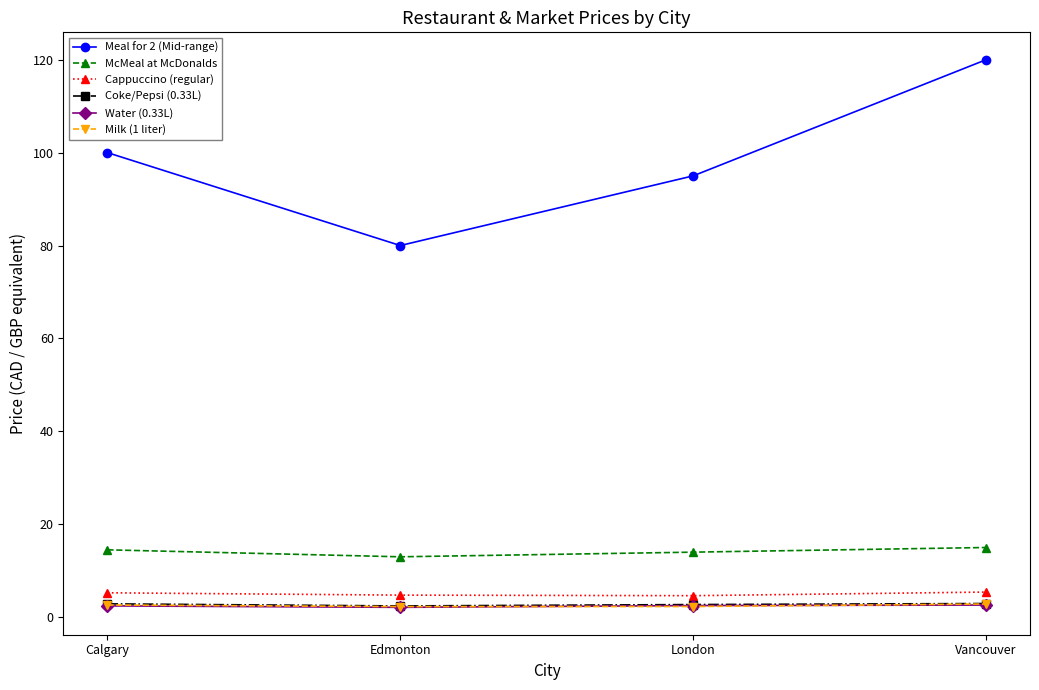

True or false: Water (0.33L) and Cappuccino (regular) cross at least once.

False